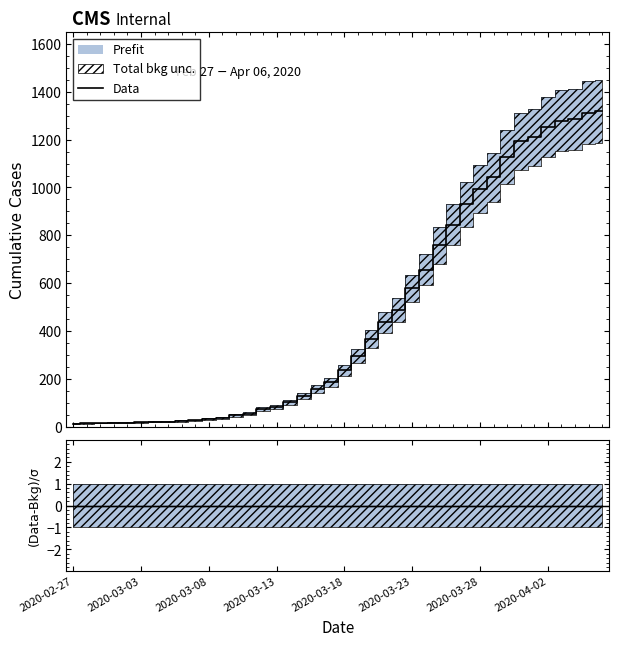

What is the maximum value for Data?

1319